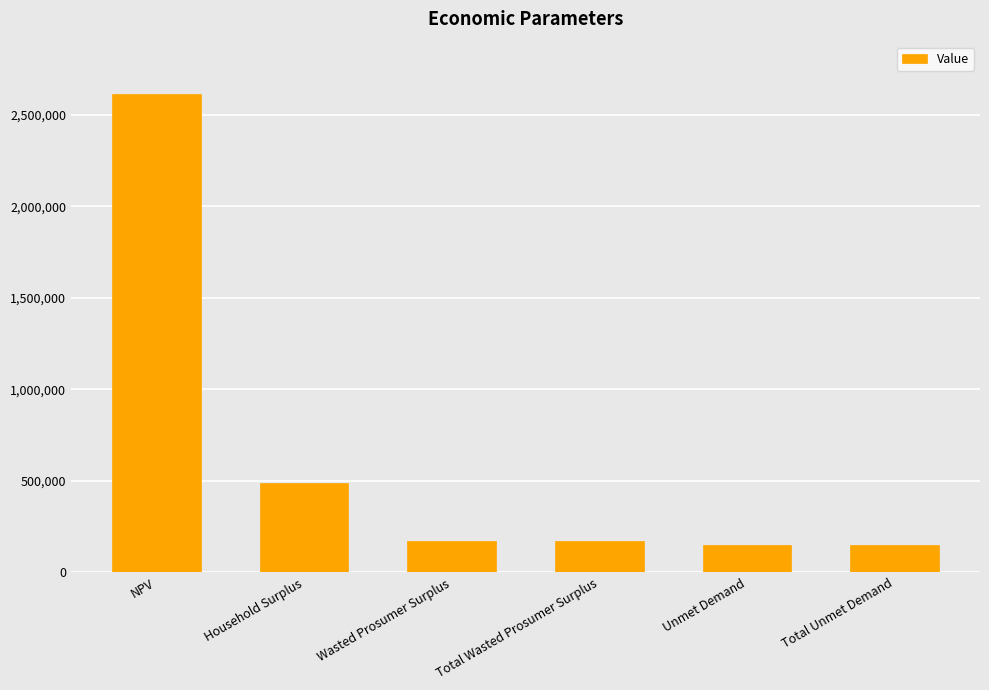

Which category has the highest value across all series?

NPV